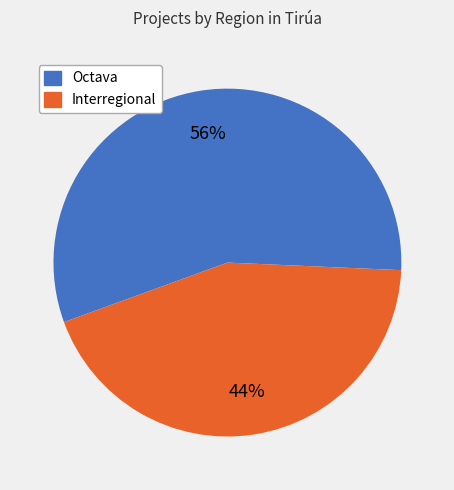

True or false: Interregional accounts for 44% of the total.

True